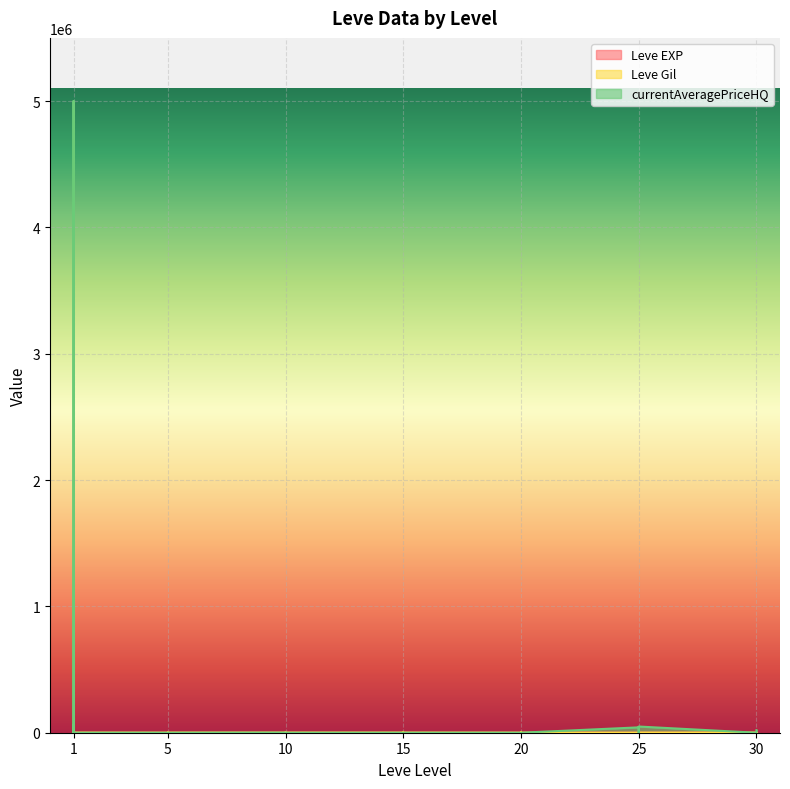

How many intersections are there between currentAveragePriceHQ and Leve Gil?

10